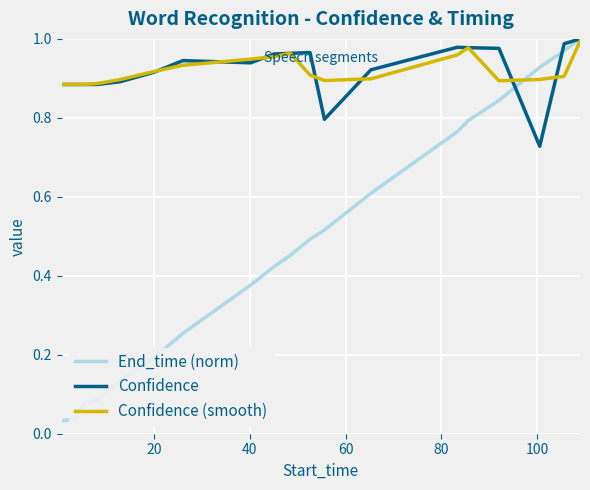

Which series has the largest range (max minus min)?

End_time (norm)